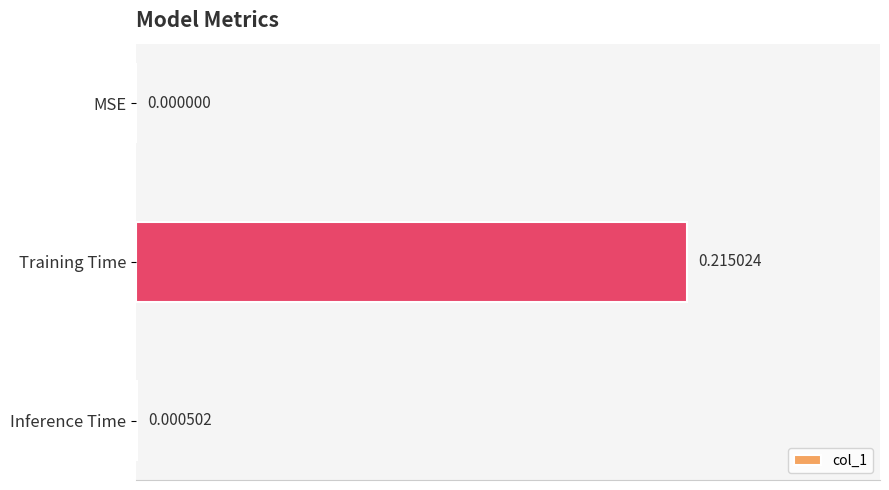

What is the change in value from MSE to Training Time?

+0.2